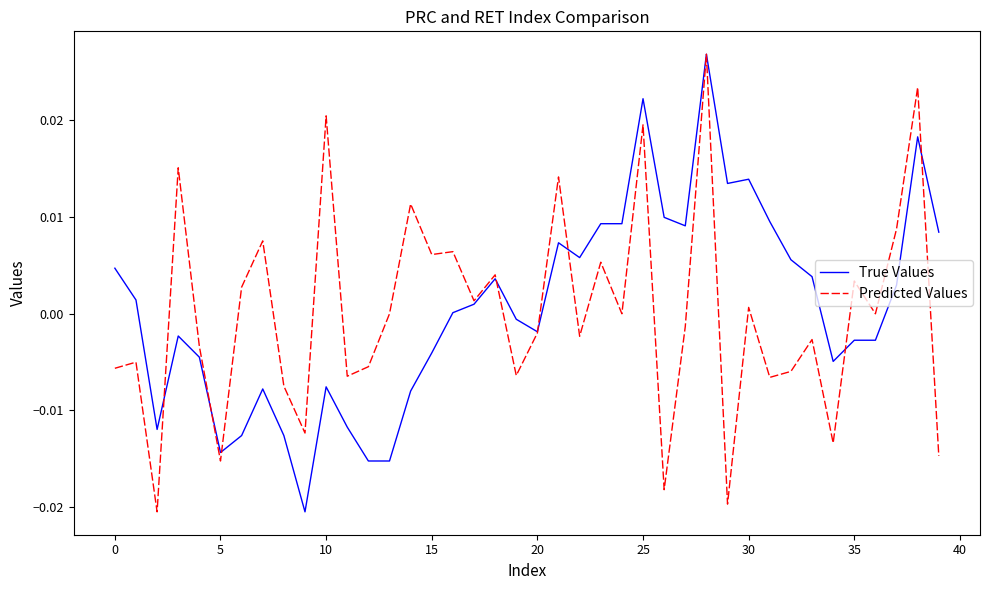

How many lines are shown in the chart?

2